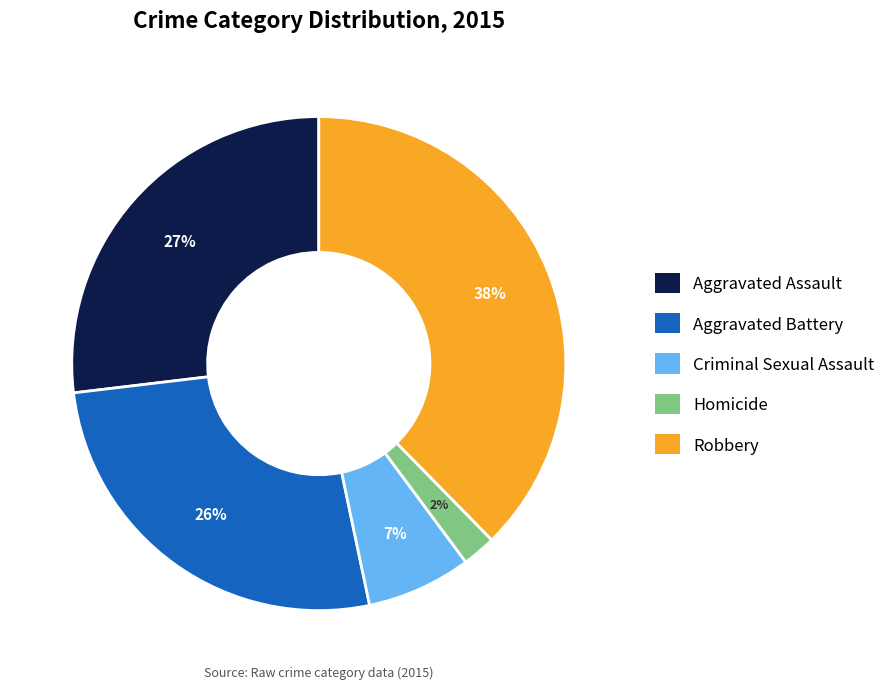

To the nearest percent, what portion does Homicide represent?

2%